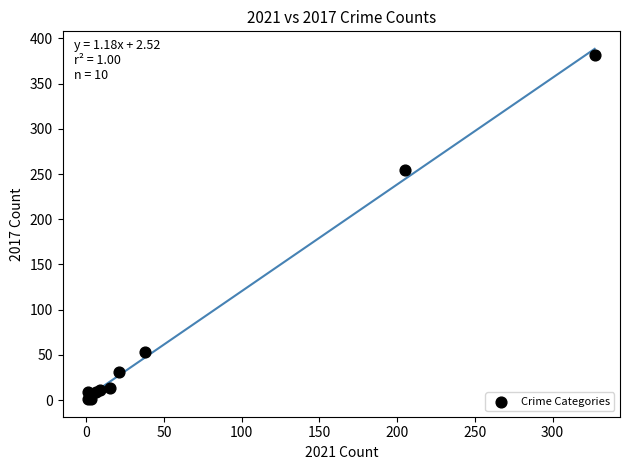

What Y value in the scatter plot is closest to 191?

254